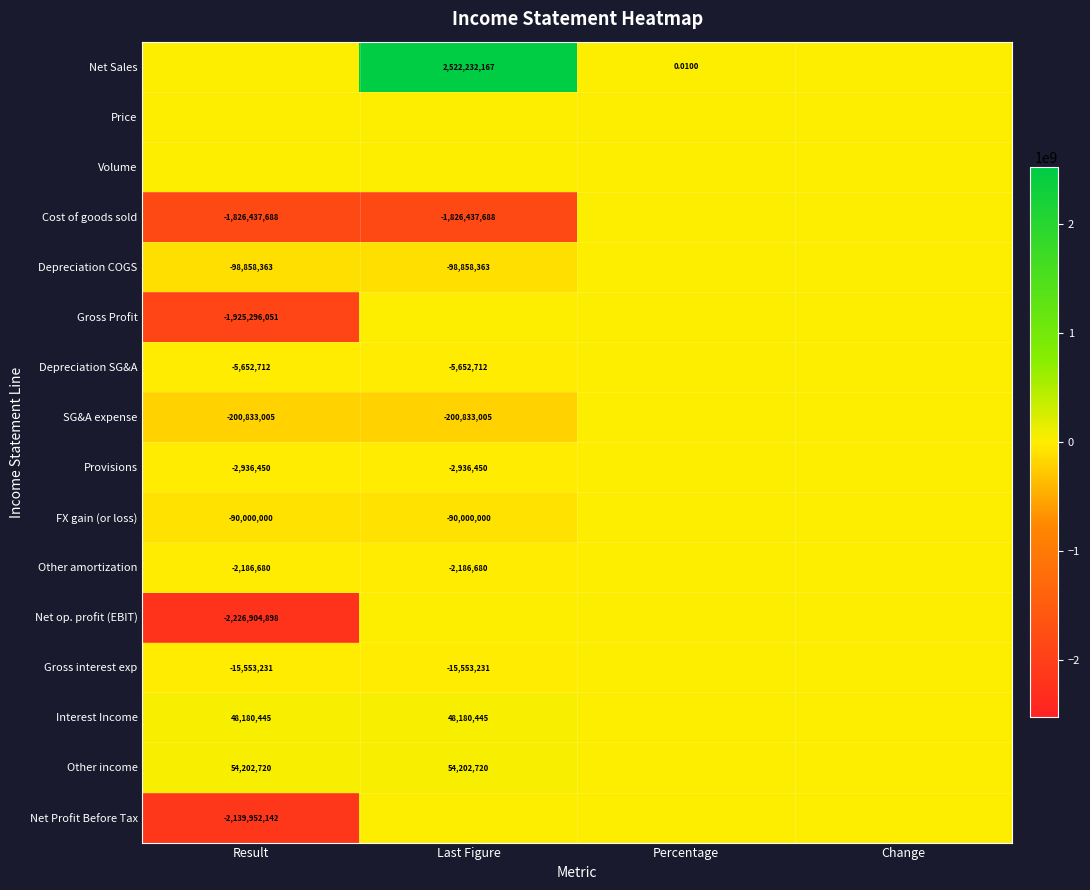

At which category is the sum across all series the highest?

Last Figure